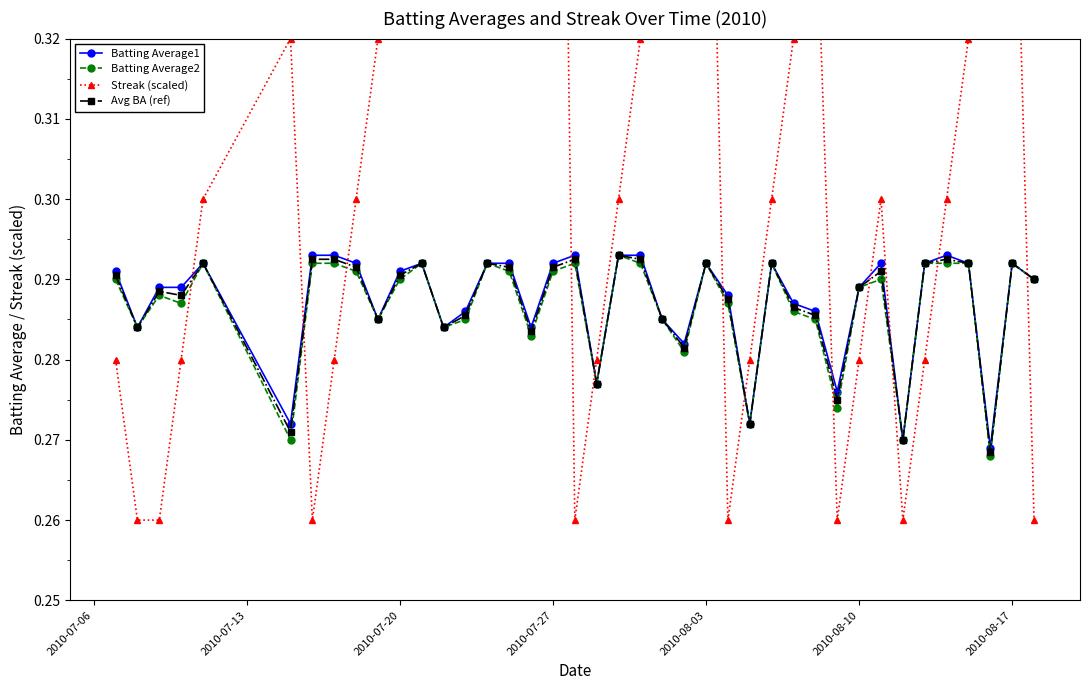

Count the Batting Average1 values in the range 0 to 1.

40